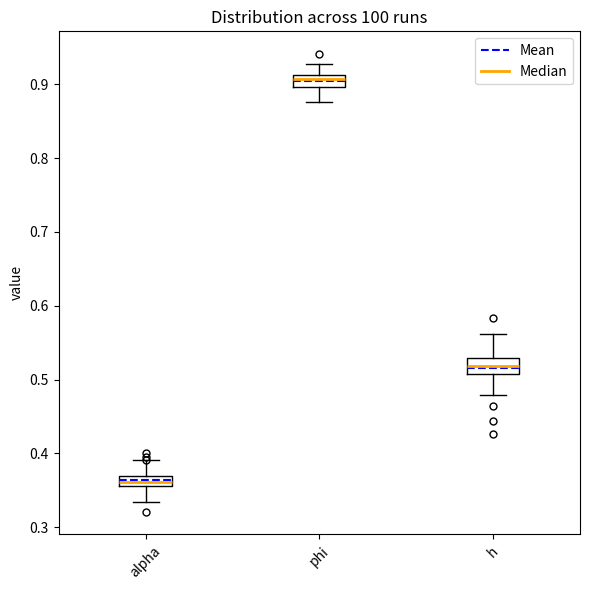

Which box's median line is the lowest?

alpha